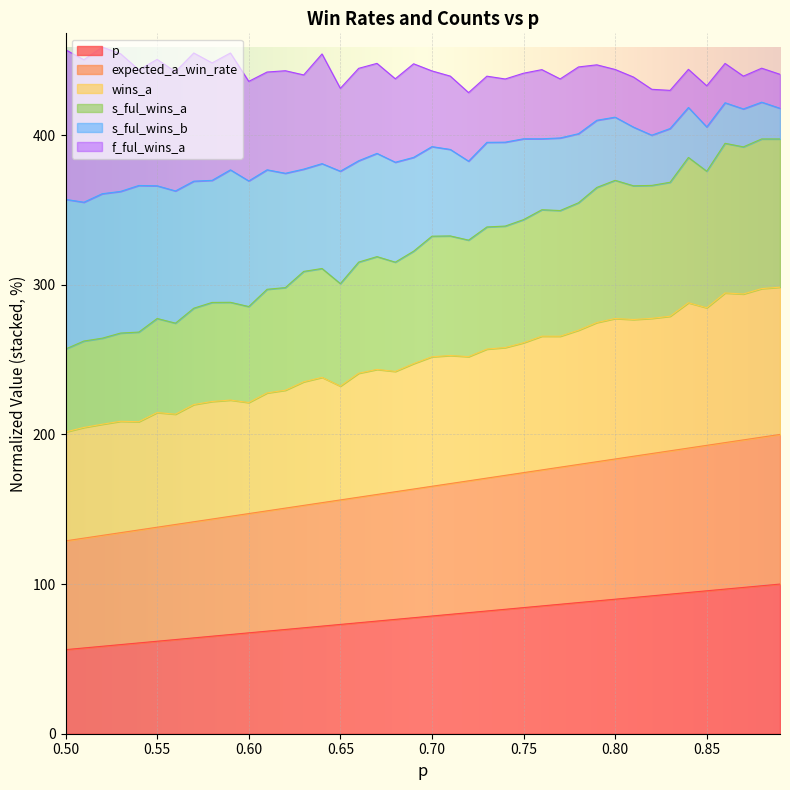

What is the minimum value for p?

56.2